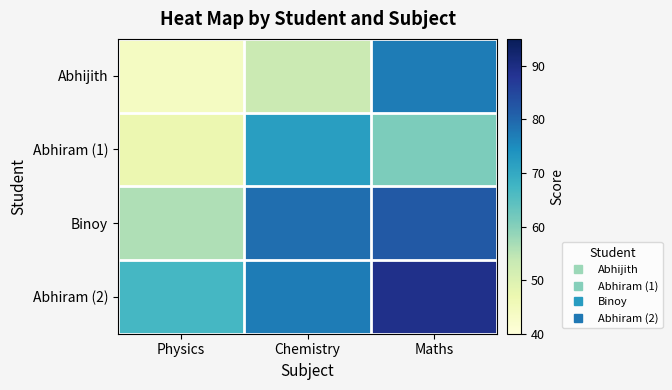

What is the total value across all series at Maths?

309